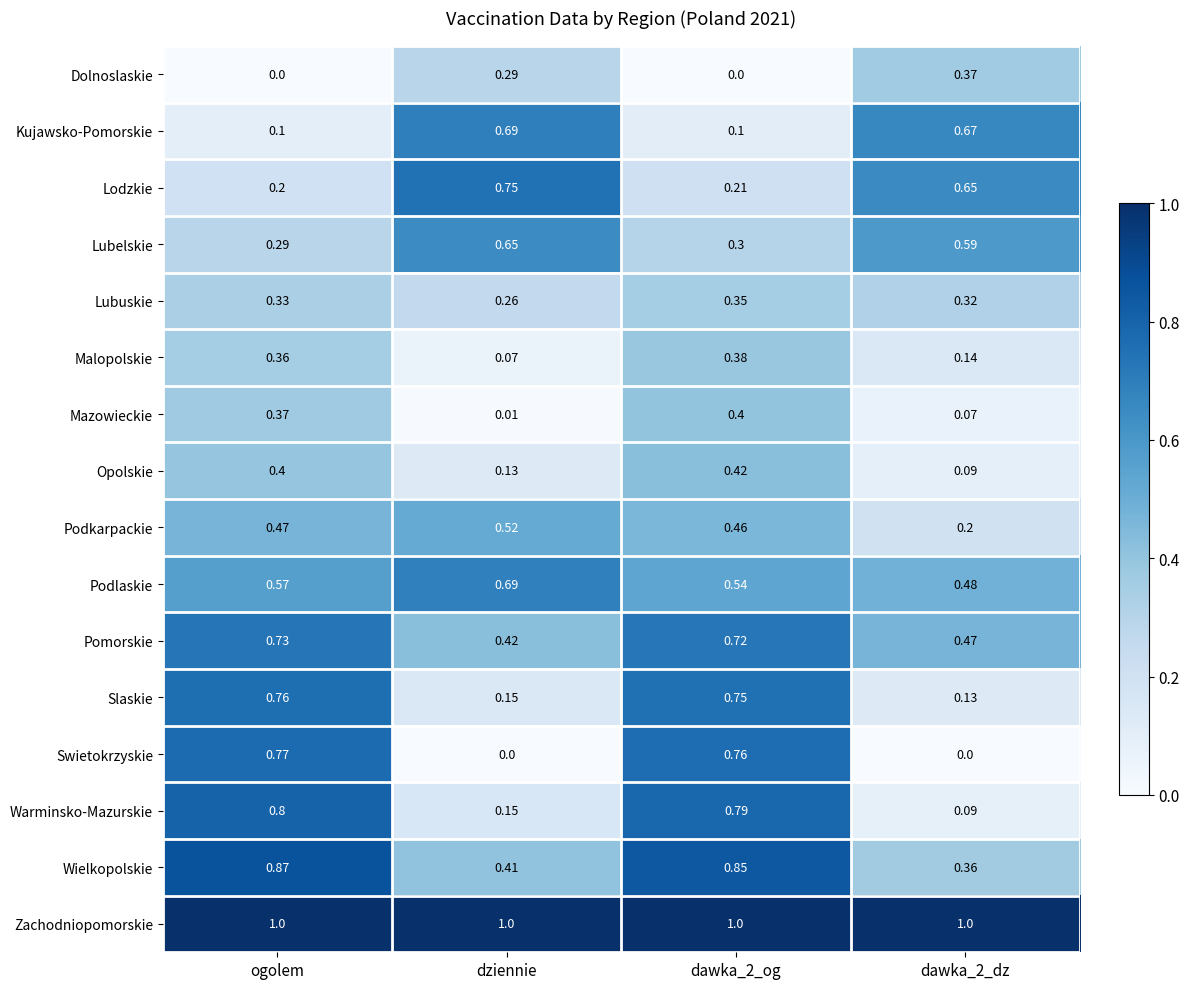

What is the difference between the highest and lowest values at ogolem?

1.0